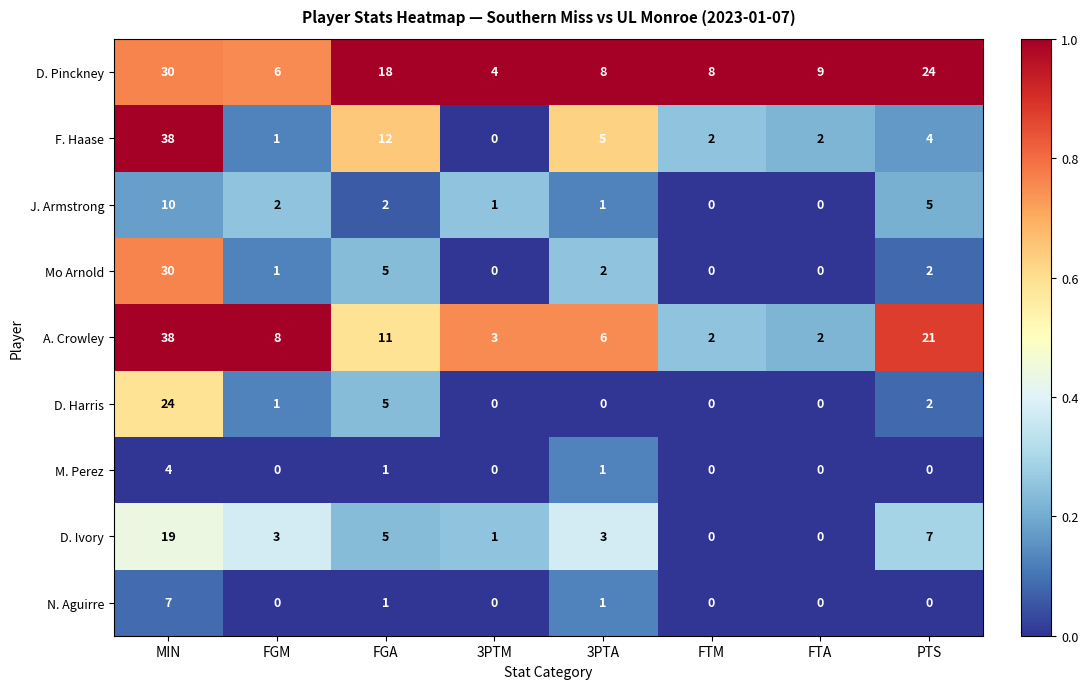

What is the sum of the A. Crowley values at PTS and MIN?

59